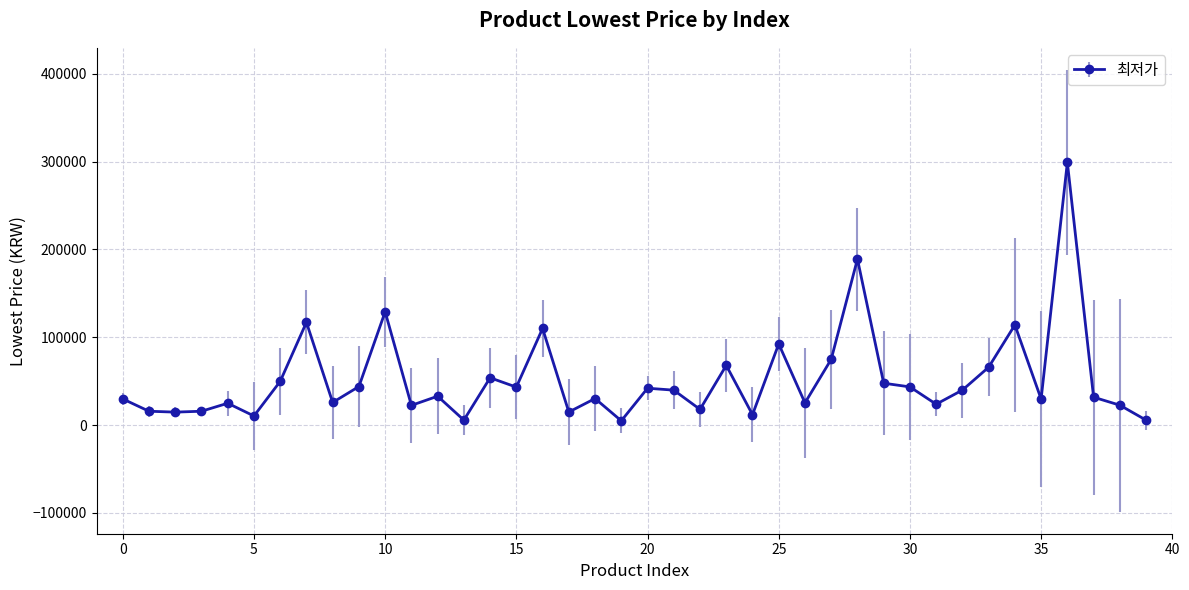

True or false: there are more than 0 points higher than both neighbors.

True